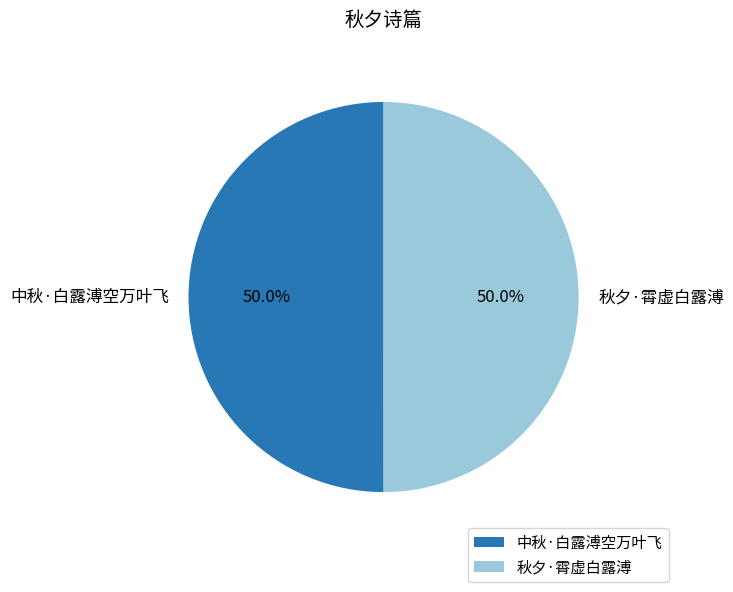

Is it true that 中秋·白露溥空万叶飞 is 50% of the pie?

True